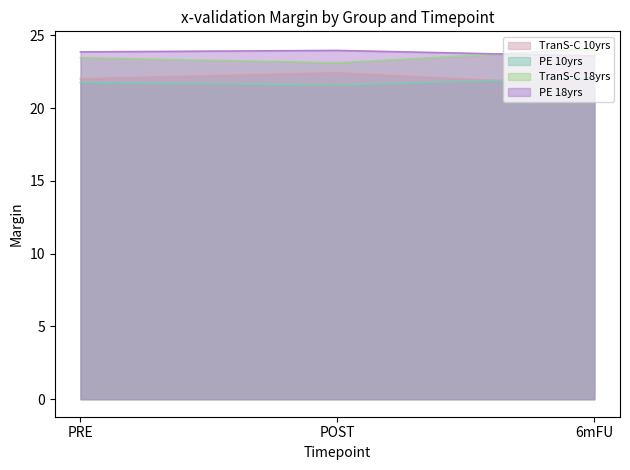

Count the number of categories in the chart.

3